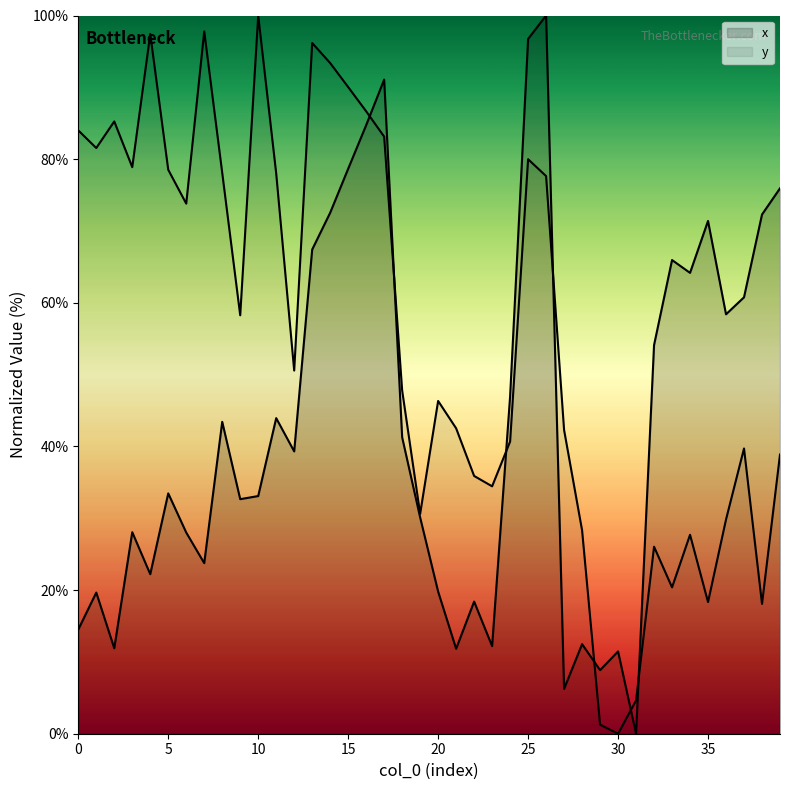

Which series has the largest range (max minus min)?

x